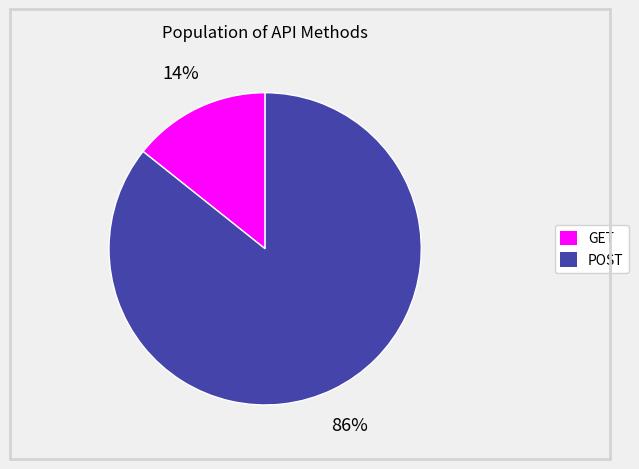

To the nearest percent, what percentage of the pie is POST?

86%